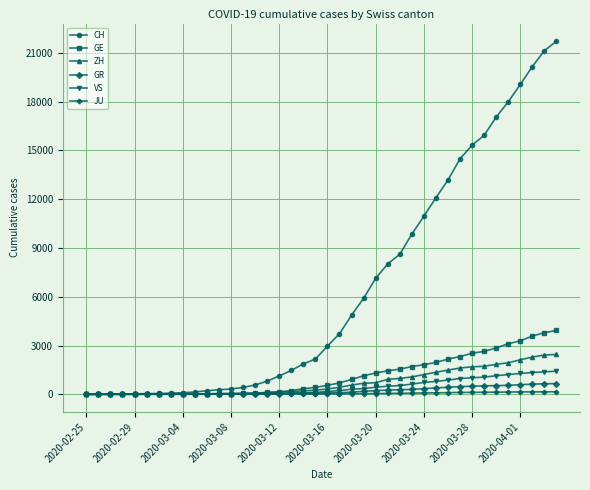

What is the maximum value shown in the chart?

21722